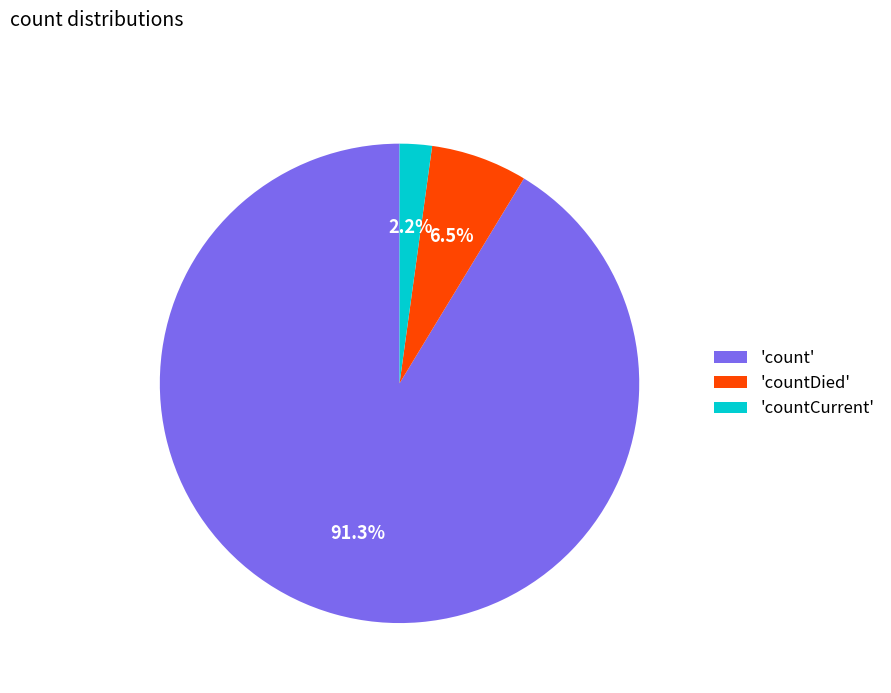

Rank the categories by value from highest to lowest.

'count', 'countDied', 'countCurrent'